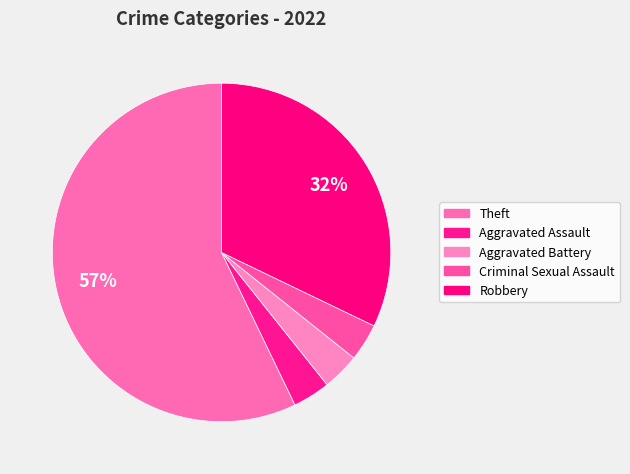

Count the number of slices in the pie.

5